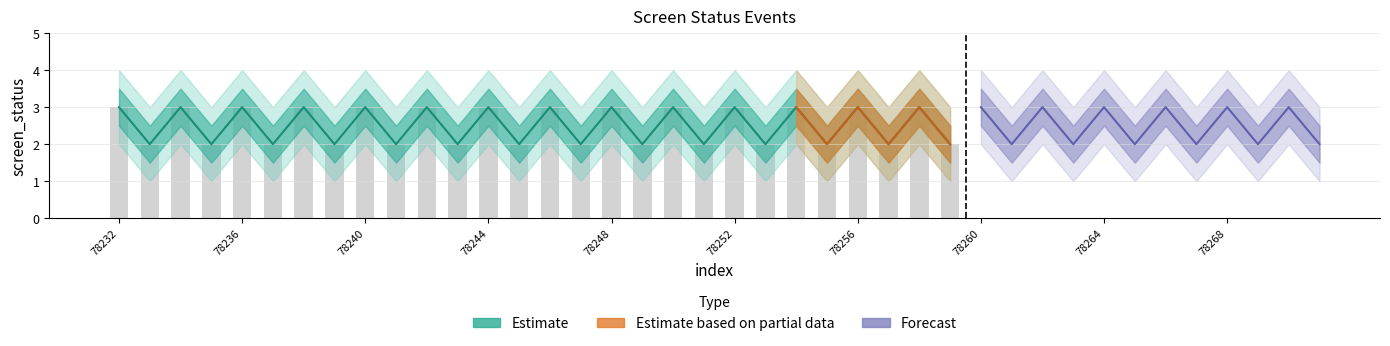

Reading right to left, transcribe all the data shown in this chart.

screen_status: 78271=2.0	78270=3.0	78269=2.0	78268=3.0	78267=2.0	78266=3.0	78265=2.0	78264=3.0	78263=2.0	78262=3.0	78261=2.0	78260=3.0	78259=2.0	78258=3.0	78257=2.0	78256=3.0	78255=2.0	78254=3.0	78253=2.0	78252=3.0	78251=2.0	78250=3.0	78249=2.0	78248=3.0	78247=2.0	78246=3.0	78245=2.0	78244=3.0	78243=2.0	78242=3.0	78241=2.0	78240=3.0	78239=2.0	78238=3.0	78237=2.0	78236=3.0	78235=2.0	78234=3.0	78233=2.0	78232=3.0
upper_band: 78271=2.5	78270=3.5	78269=2.5	78268=3.5	78267=2.5	78266=3.5	78265=2.5	78264=3.5	78263=2.5	78262=3.5	78261=2.5	78260=3.5	78259=2.5	78258=3.5	78257=2.5	78256=3.5	78255=2.5	78254=3.5	78253=2.5	78252=3.5	78251=2.5	78250=3.5	78249=2.5	78248=3.5	78247=2.5	78246=3.5	78245=2.5	78244=3.5	78243=2.5	78242=3.5	78241=2.5	78240=3.5	78239=2.5	78238=3.5	78237=2.5	78236=3.5	78235=2.5	78234=3.5	78233=2.5	78232=3.5
lower_band: 78271=1.5	78270=2.5	78269=1.5	78268=2.5	78267=1.5	78266=2.5	78265=1.5	78264=2.5	78263=1.5	78262=2.5	78261=1.5	78260=2.5	78259=1.5	78258=2.5	78257=1.5	78256=2.5	78255=1.5	78254=2.5	78253=1.5	78252=2.5	78251=1.5	78250=2.5	78249=1.5	78248=2.5	78247=1.5	78246=2.5	78245=1.5	78244=2.5	78243=1.5	78242=2.5	78241=1.5	78240=2.5	78239=1.5	78238=2.5	78237=1.5	78236=2.5	78235=1.5	78234=2.5	78233=1.5	78232=2.5
outer_upper: 78271=3.0	78270=4.0	78269=3.0	78268=4.0	78267=3.0	78266=4.0	78265=3.0	78264=4.0	78263=3.0	78262=4.0	78261=3.0	78260=4.0	78259=3.0	78258=4.0	78257=3.0	78256=4.0	78255=3.0	78254=4.0	78253=3.0	78252=4.0	78251=3.0	78250=4.0	78249=3.0	78248=4.0	78247=3.0	78246=4.0	78245=3.0	78244=4.0	78243=3.0	78242=4.0	78241=3.0	78240=4.0	78239=3.0	78238=4.0	78237=3.0	78236=4.0	78235=3.0	78234=4.0	78233=3.0	78232=4.0
outer_lower: 78271=1.0	78270=2.0	78269=1.0	78268=2.0	78267=1.0	78266=2.0	78265=1.0	78264=2.0	78263=1.0	78262=2.0	78261=1.0	78260=2.0	78259=1.0	78258=2.0	78257=1.0	78256=2.0	78255=1.0	78254=2.0	78253=1.0	78252=2.0	78251=1.0	78250=2.0	78249=1.0	78248=2.0	78247=1.0	78246=2.0	78245=1.0	78244=2.0	78243=1.0	78242=2.0	78241=1.0	78240=2.0	78239=1.0	78238=2.0	78237=1.0	78236=2.0	78235=1.0	78234=2.0	78233=1.0	78232=2.0